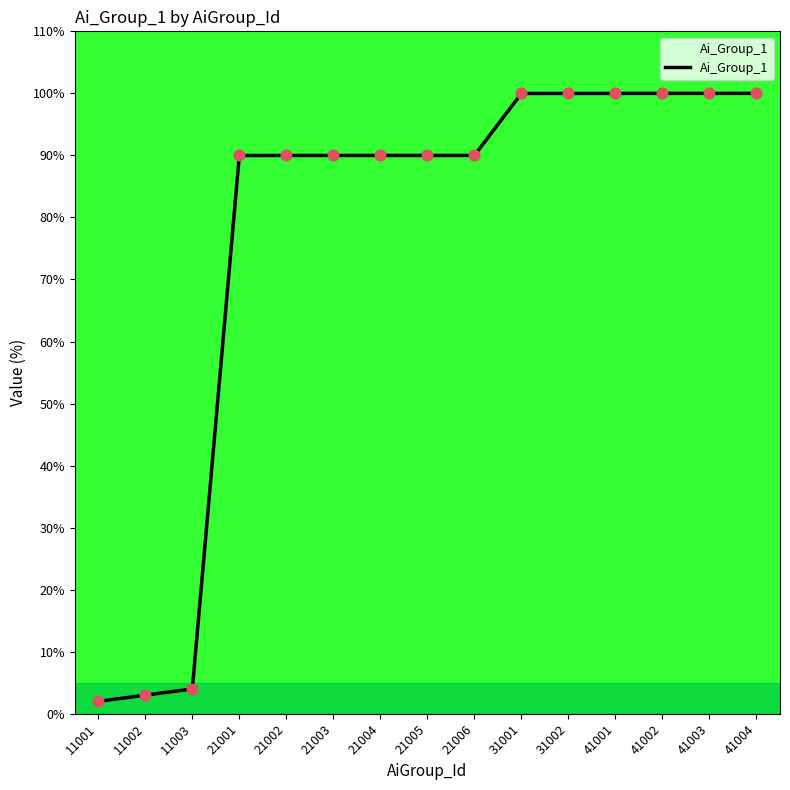

Which has a higher value, 21003 or 31001?

31001